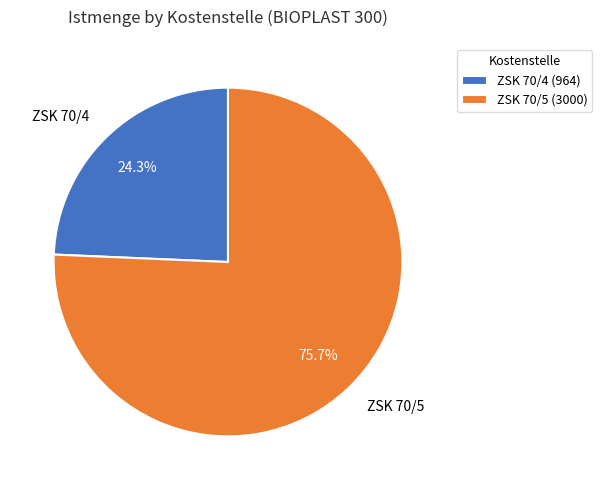

Is the sum of ZSK 70/4 and ZSK 70/5 greater than half?

Yes